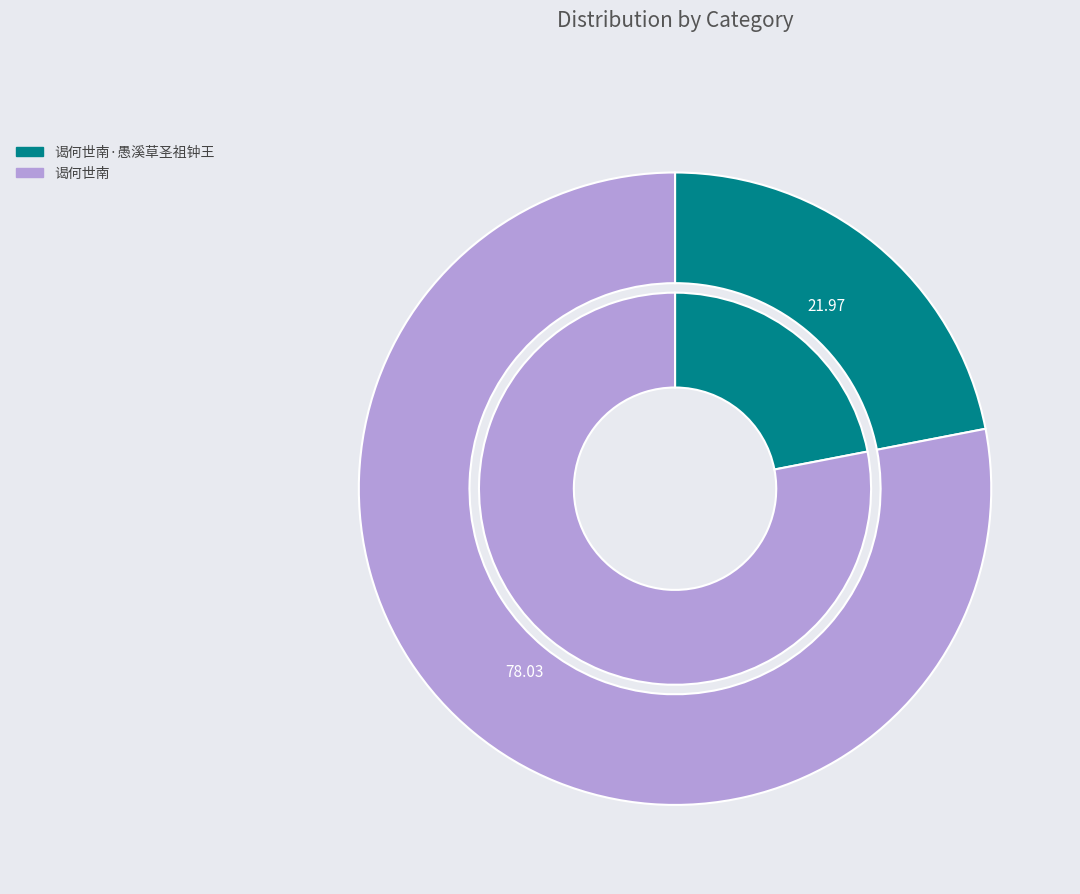

How many segments does this pie chart have?

2